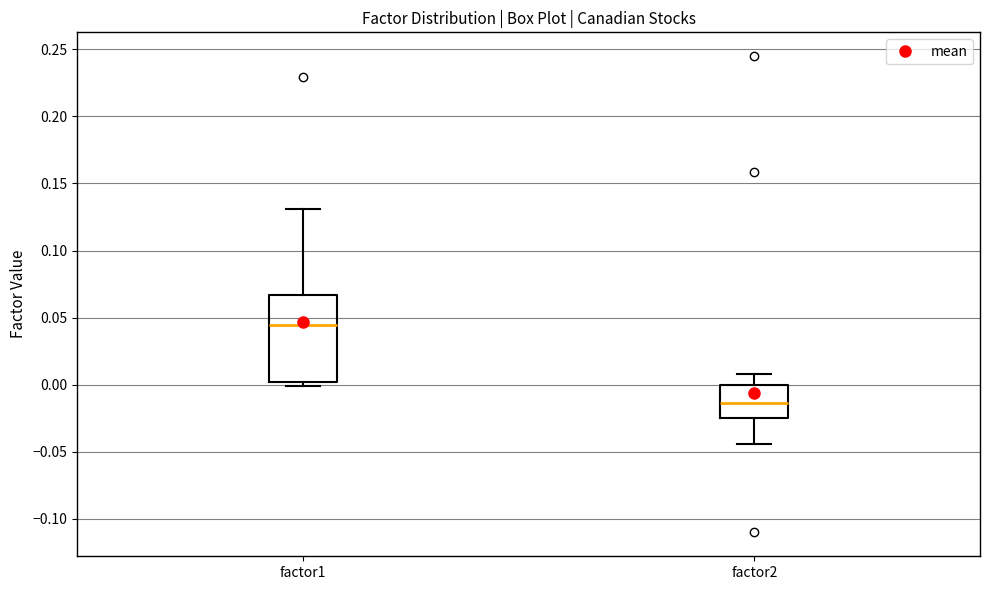

Where does the lower whisker of the box for factor2 end on the y-axis? The values are not printed on the chart, so give them approximately, as read against the axis.

-0.045